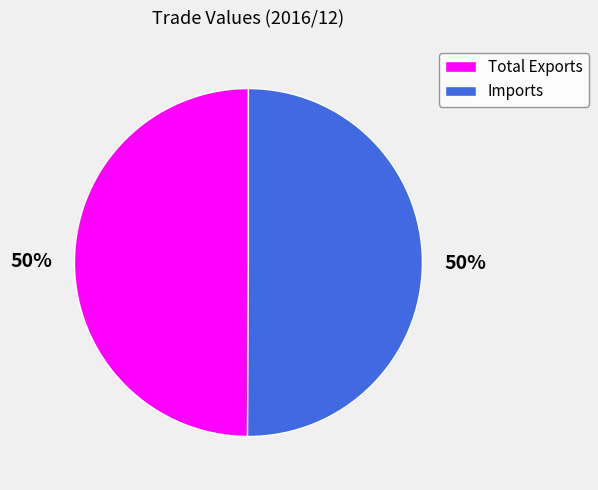

To the nearest percent, what percentage of the pie is Imports?

50%